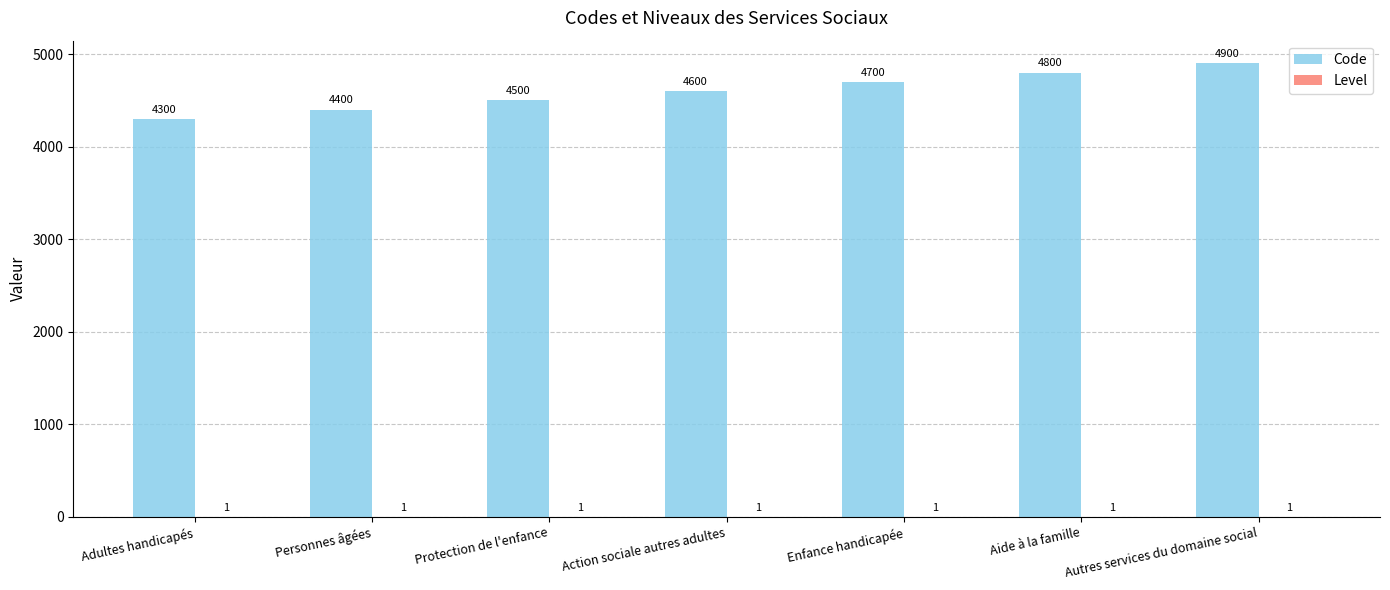

At which category is the sum across all series the highest?

Autres services du domaine social